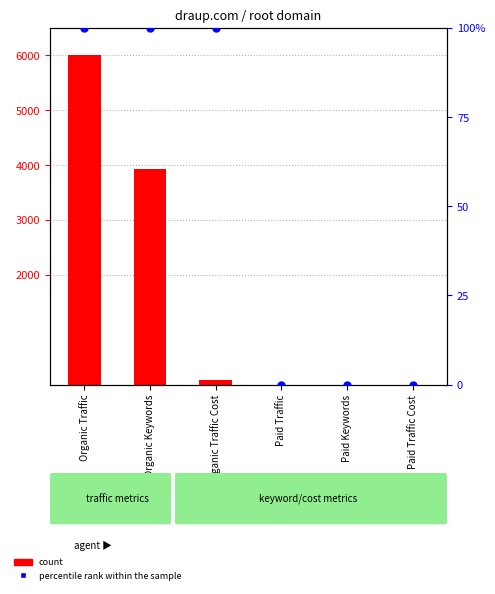

At which category is the sum across all series the highest?

Organic Traffic